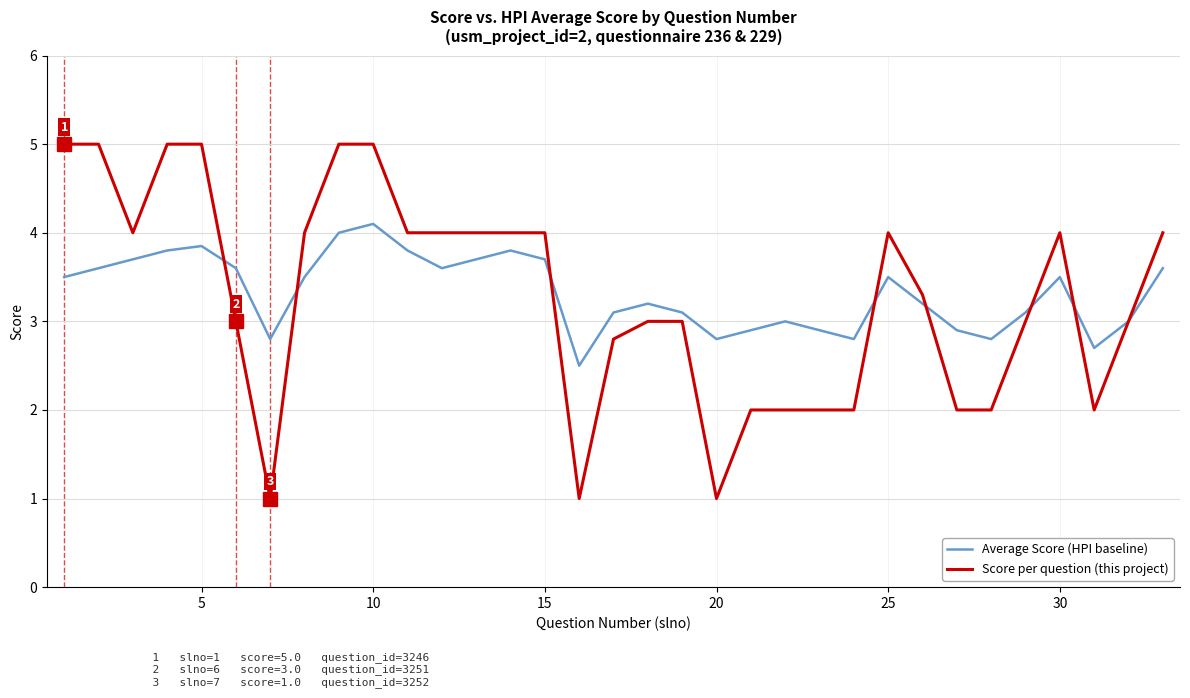

Rank the series by their maximum value, from highest to lowest.

Score per question (this project), Average Score (HPI baseline)